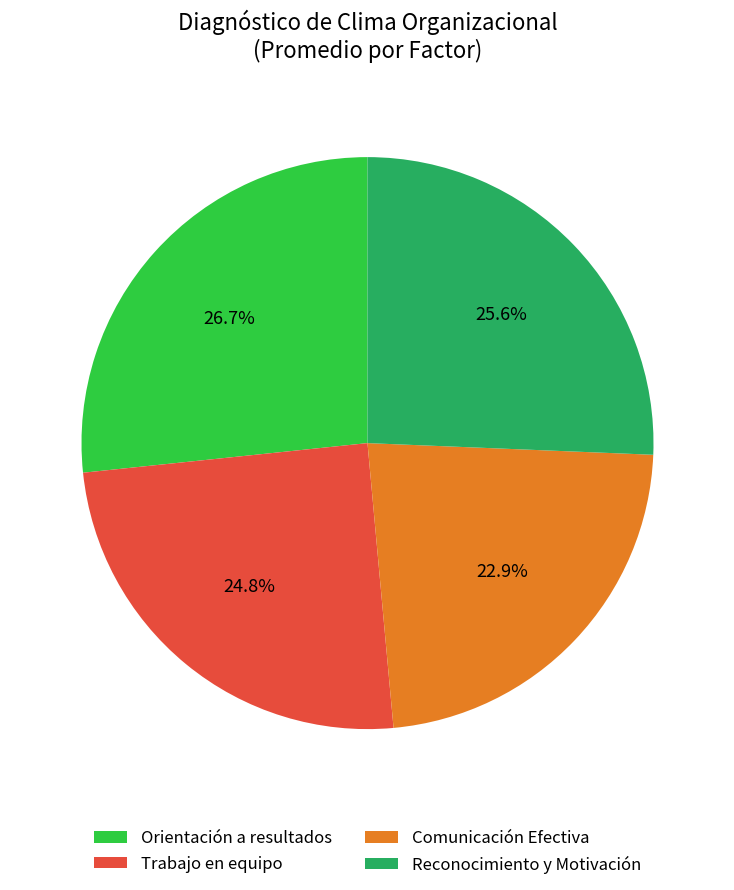

How many segments does this pie chart have?

4